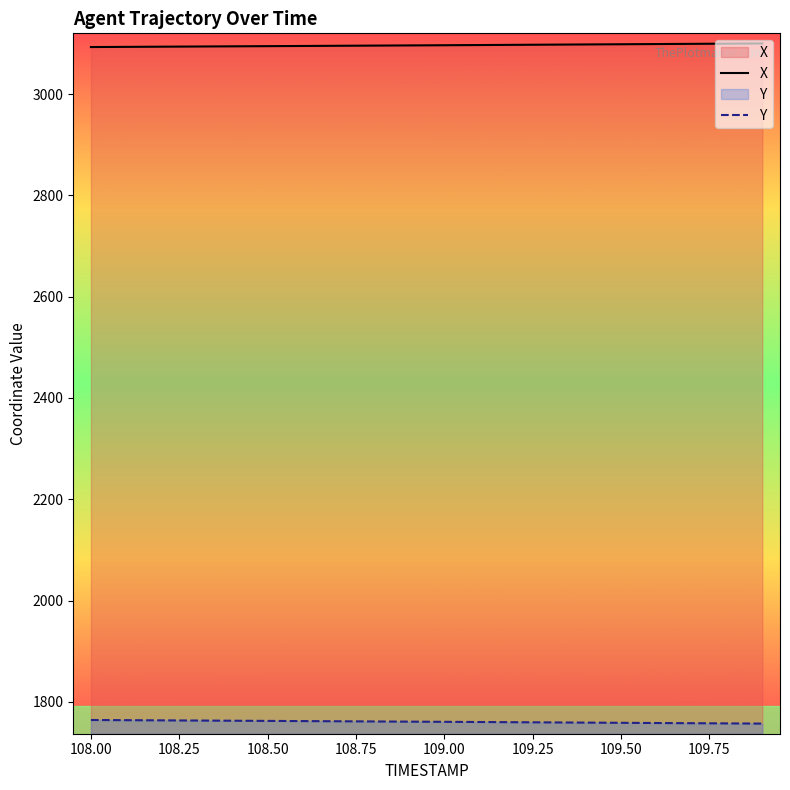

True or false: Y has more than 0 points higher than both neighbors.

False